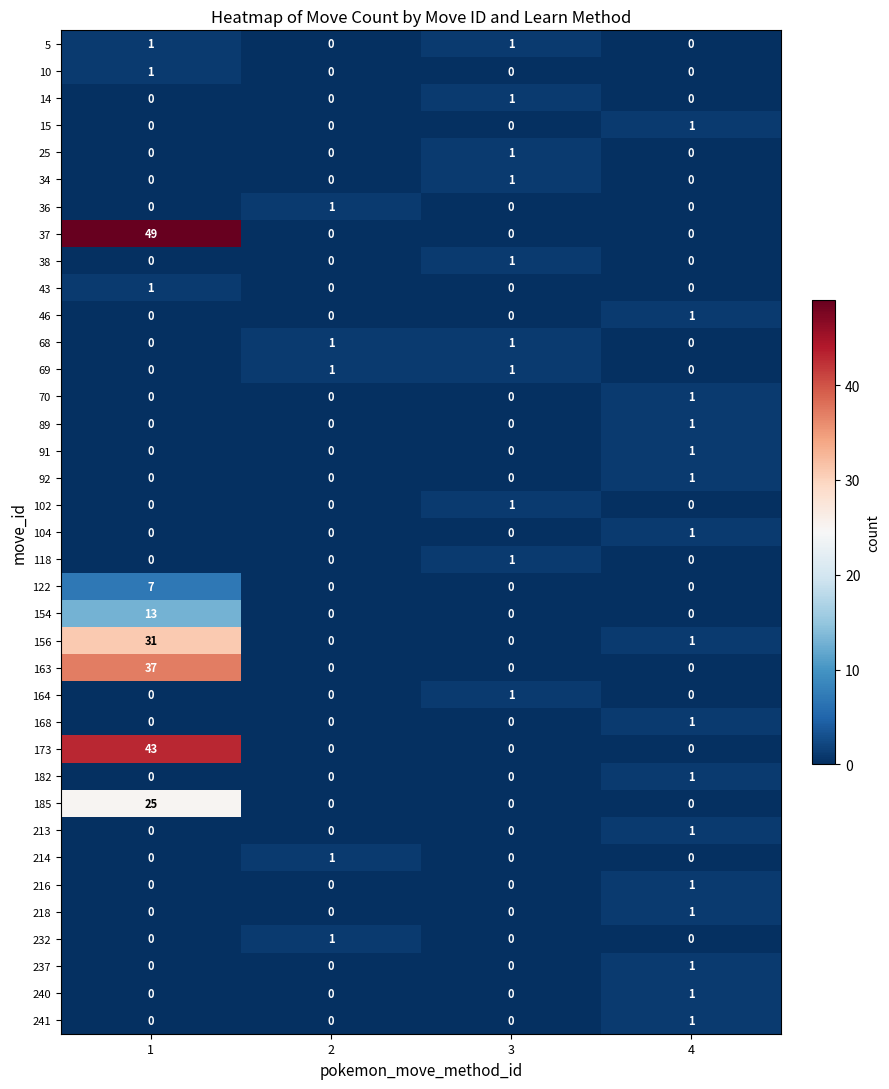

How many 163 values are between 0 and 37?

4